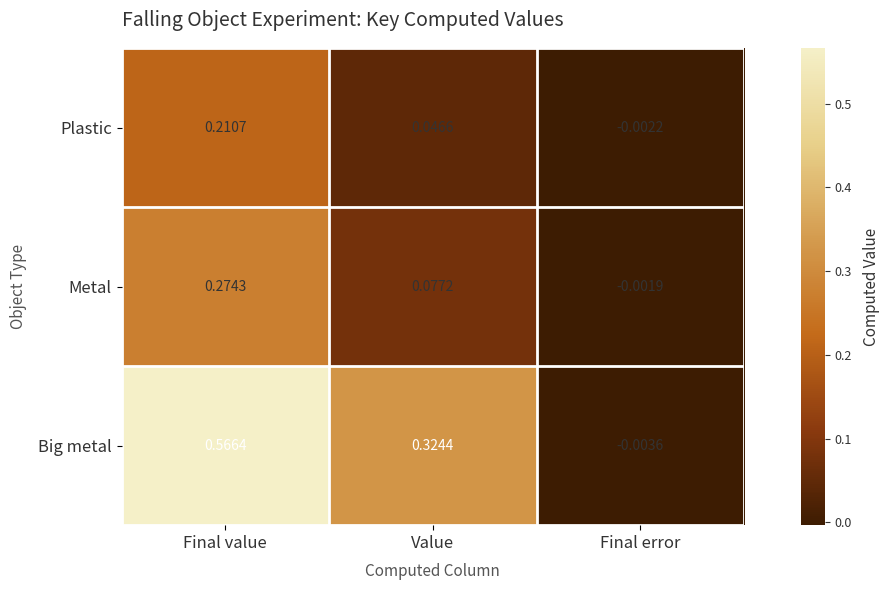

At which label does Metal reach its minimum?

Final error